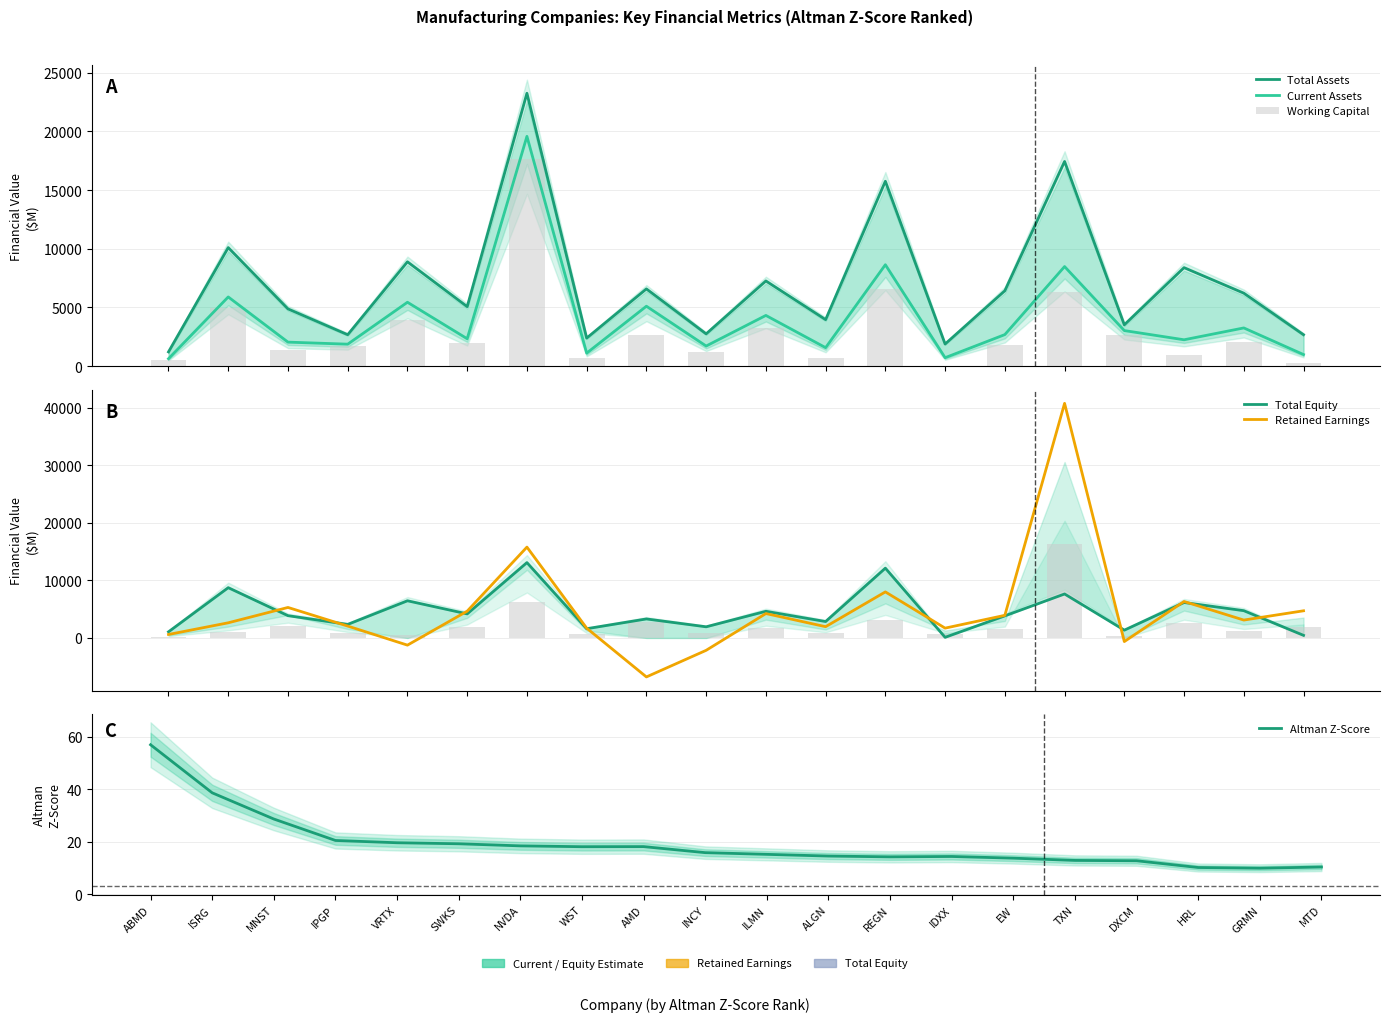

At which category is the sum across all series the highest?

NVDA